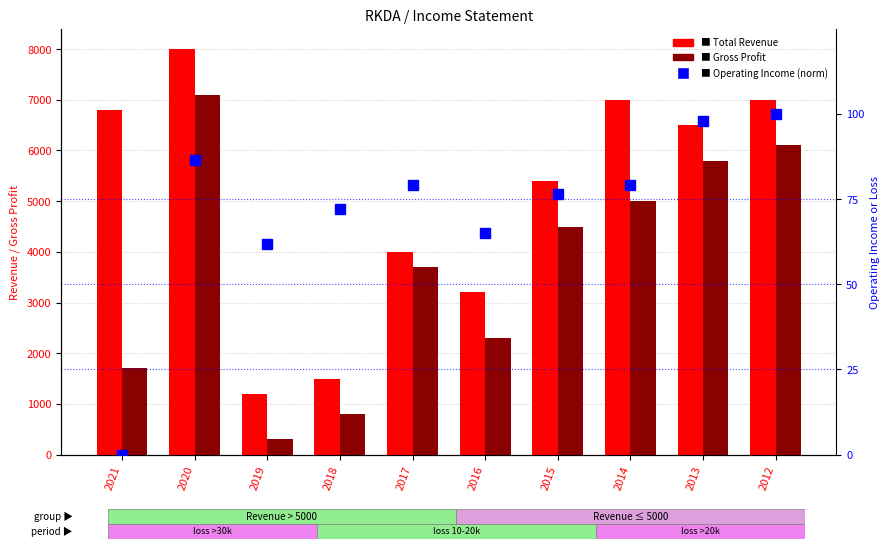

At which label is Operating Income or Loss (norm) closest to 50?

2019